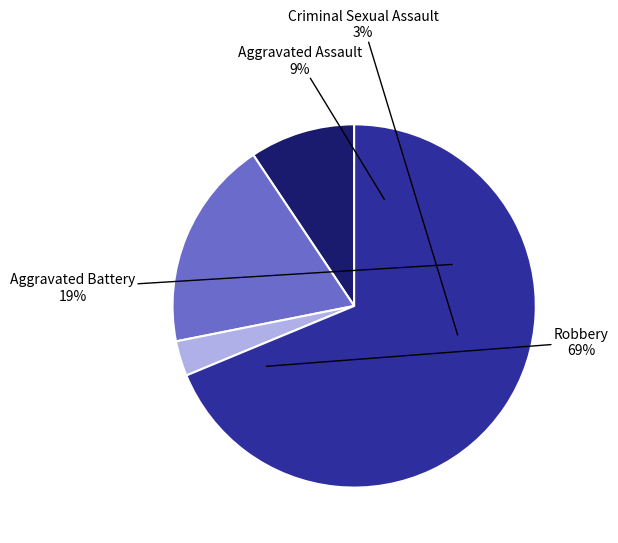

Between Robbery and Criminal Sexual Assault, which is larger?

Robbery